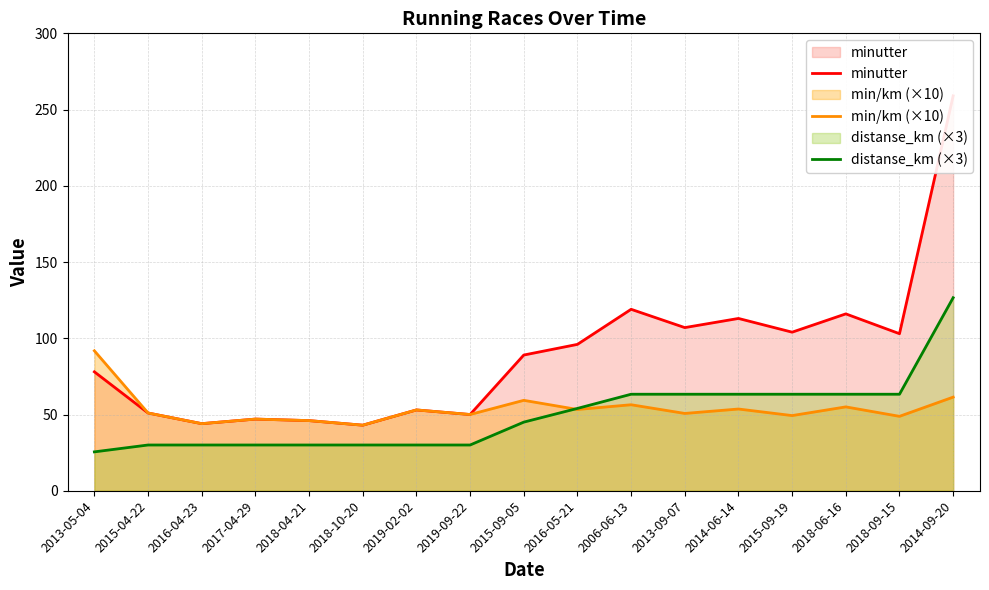

What is the difference between the maximum and minimum values in the minutter series?

216.0